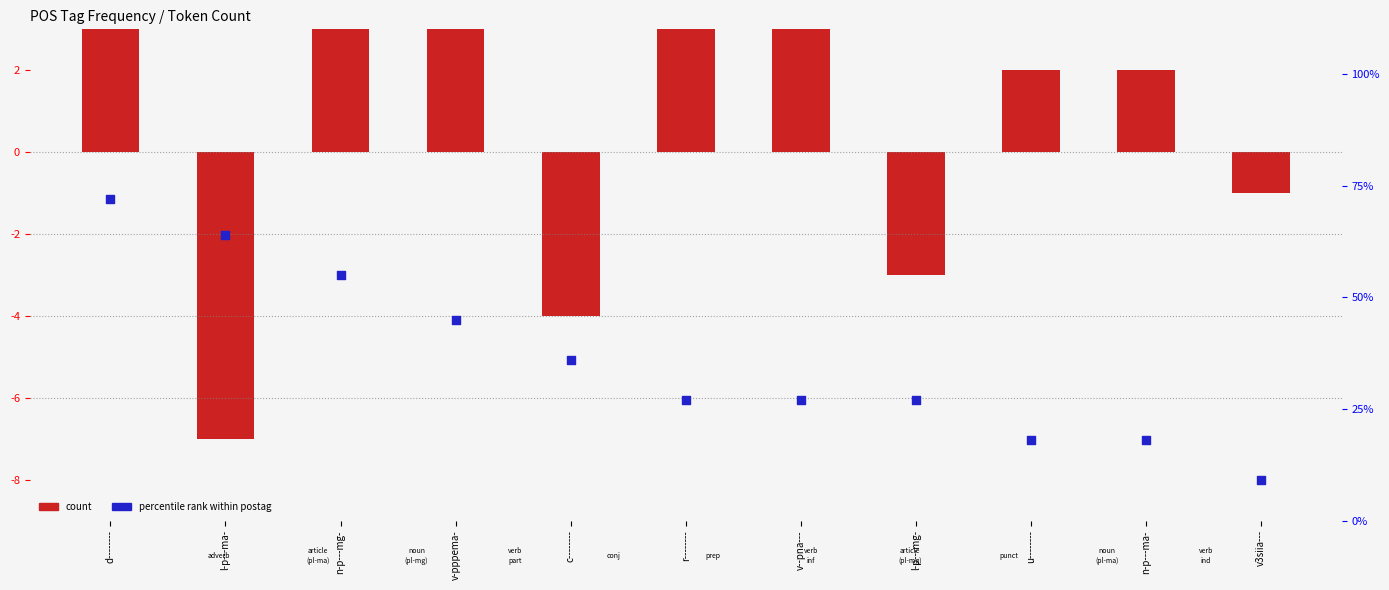

At which category is the sum across all series the highest?

d--------